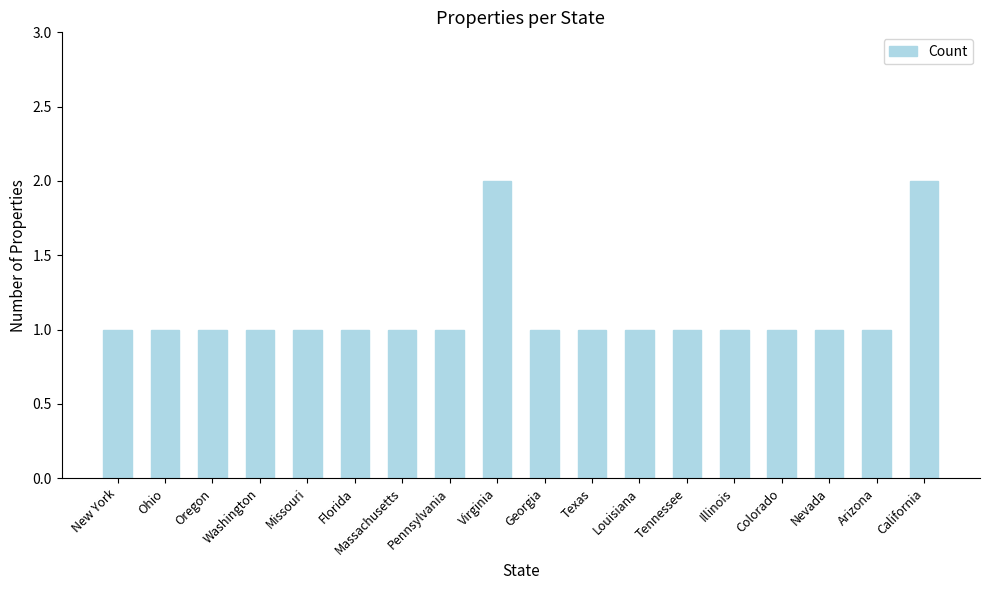

What is the label of the 4th bar from the left?

Washington